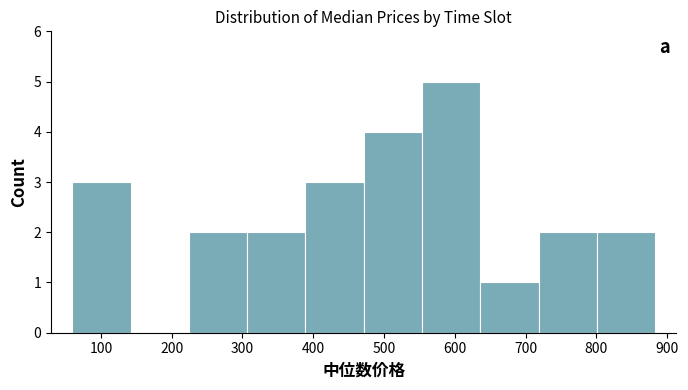

How tall is the bar that spans 60 to 140 on the x-axis? Neither the bar edges nor the heights are printed on the chart, so give them approximately, as read against the axes.

3